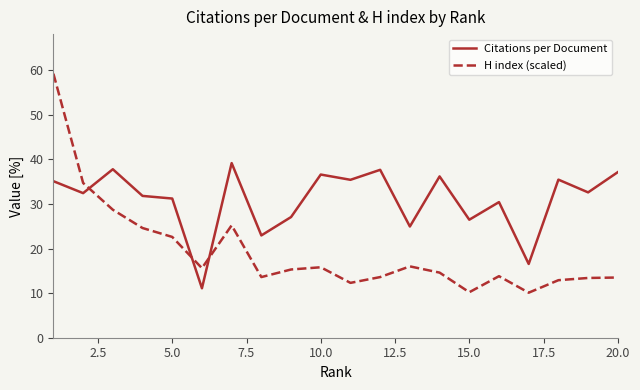

Which series ends up on top after the final intersection of H index (scaled) and Citations per Document?

Citations per Document